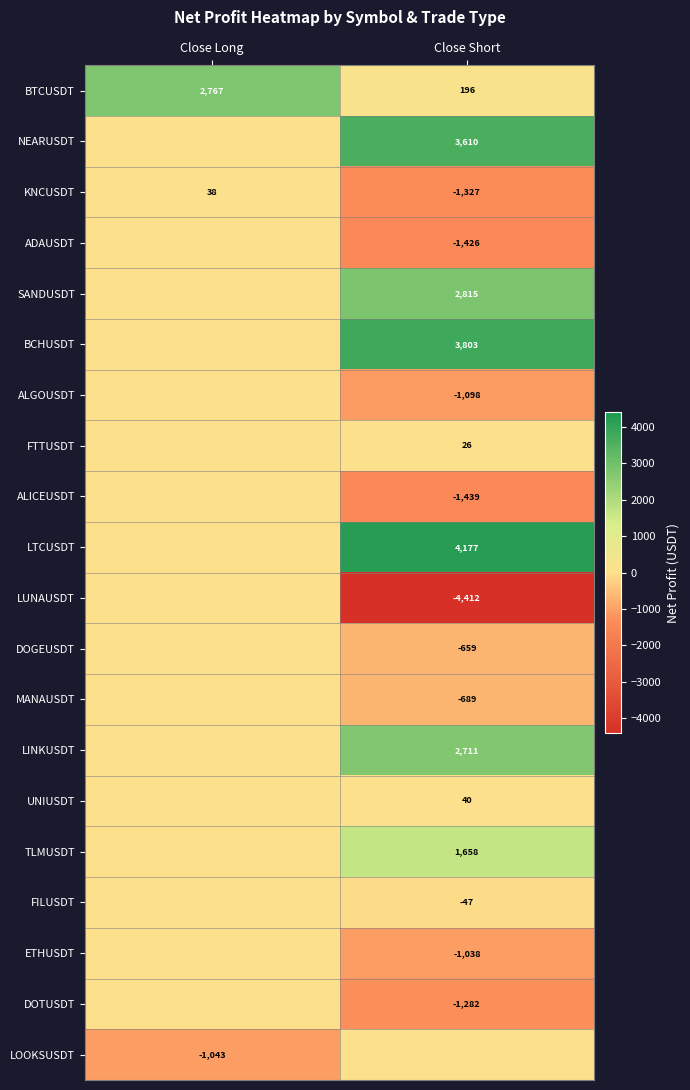

Is the value of MANAUSDT at Close Short greater than the value of SANDUSDT at Close Short?

No